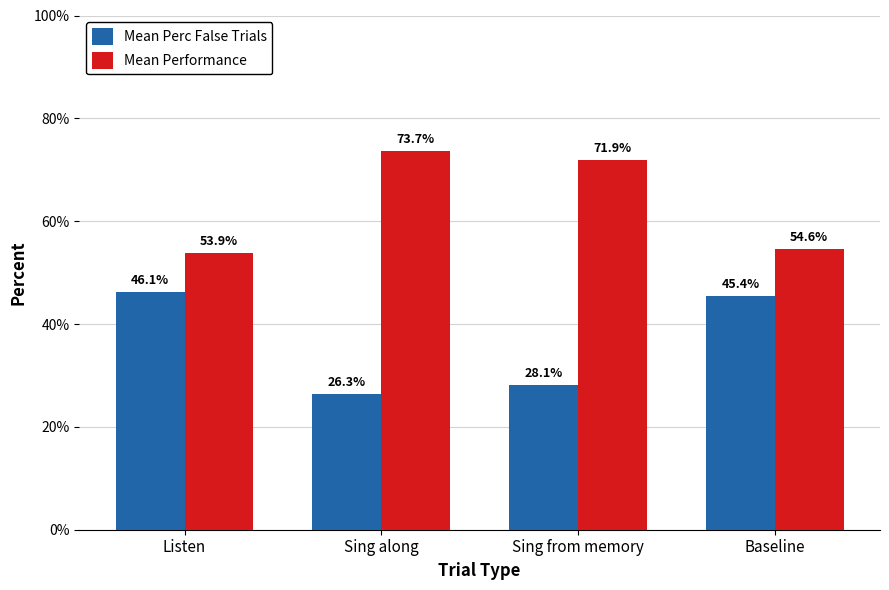

List the labels in order of Mean Performance value, largest first.

Sing along, Sing from memory, Baseline, Listen